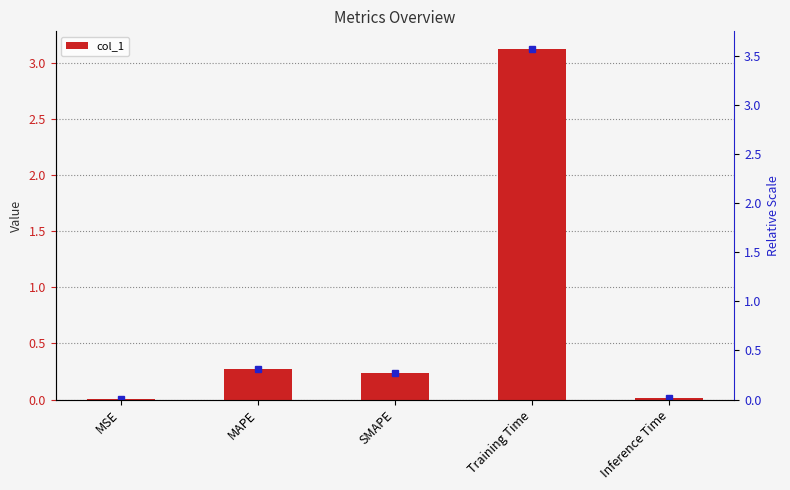

Reading left to right, list all the values displayed in this chart.

0.0	0.3	0.2	3.1	0.0